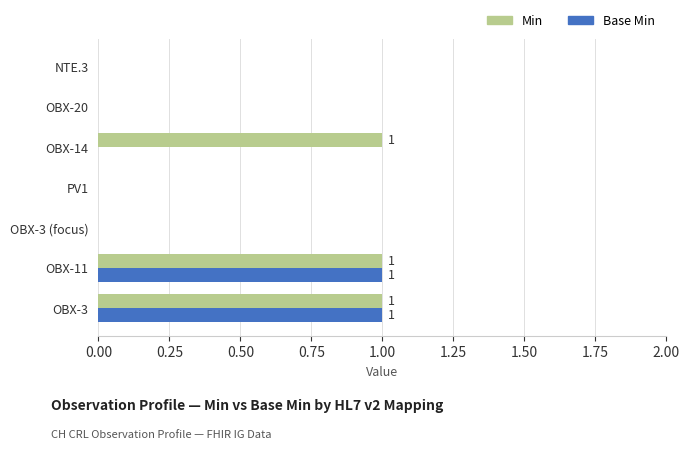

What is the sum of all Min values?

3